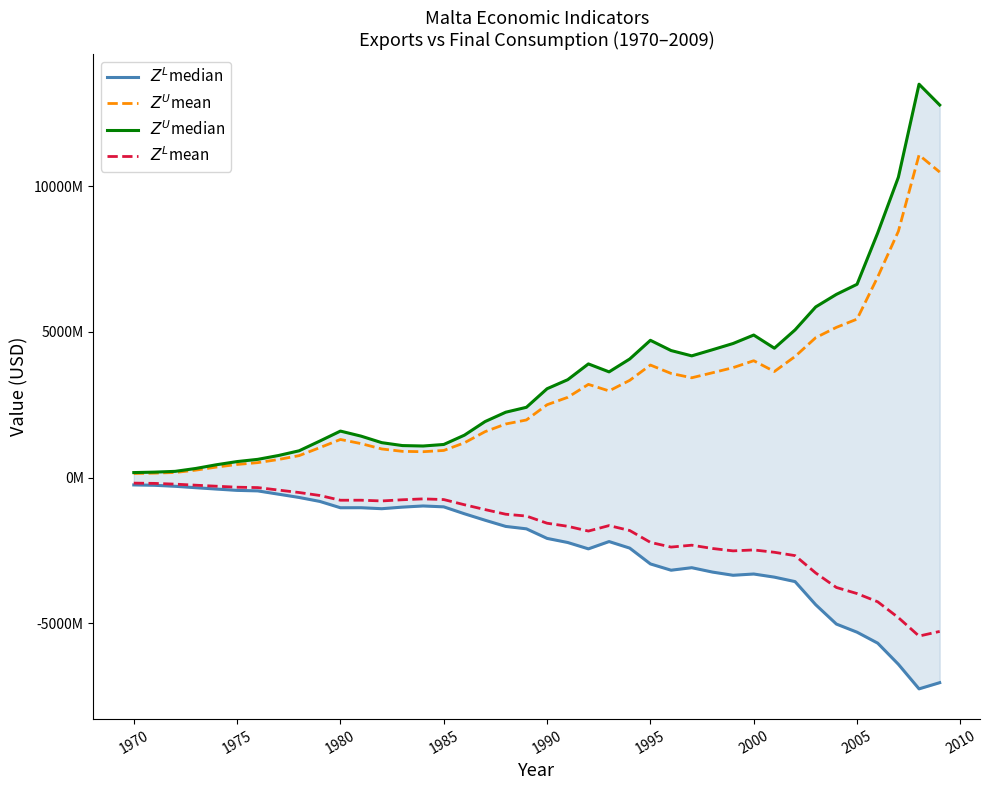

True or false: $Z^U$median has a value of 22679646549.0 at 39.

False